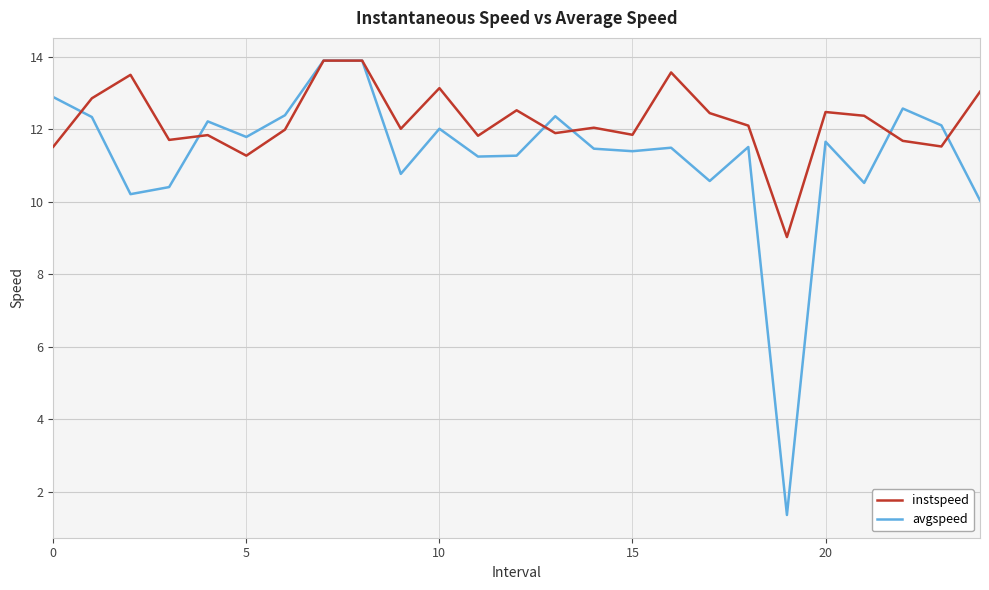

What is the maximum value shown in the chart?

13.9